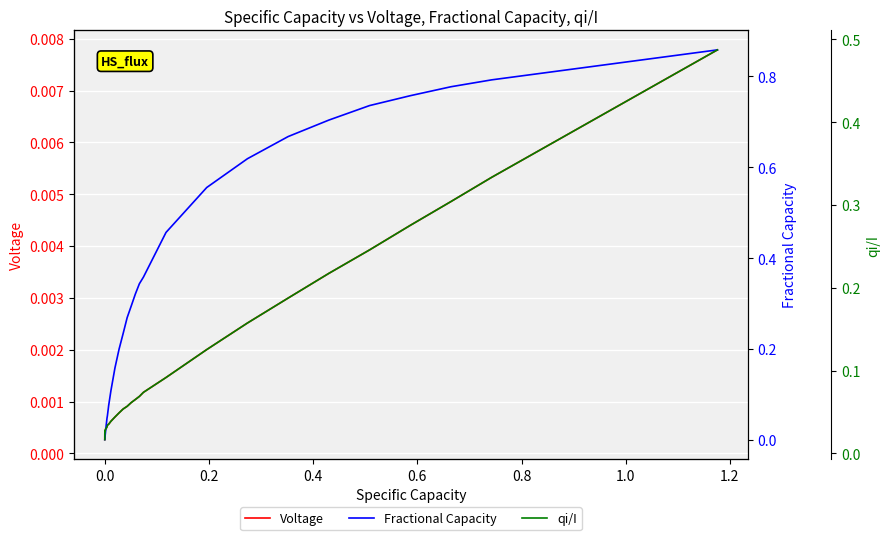

In qi/I, how many points are higher than both neighbors (excluding endpoints)?

2